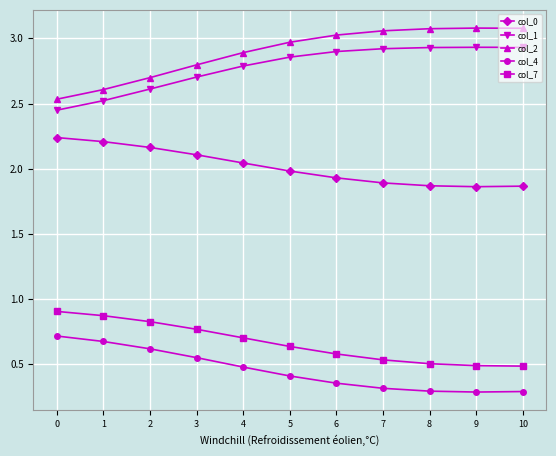

Is the value of col_7 at 8 greater than the value of col_4 at 1?

No